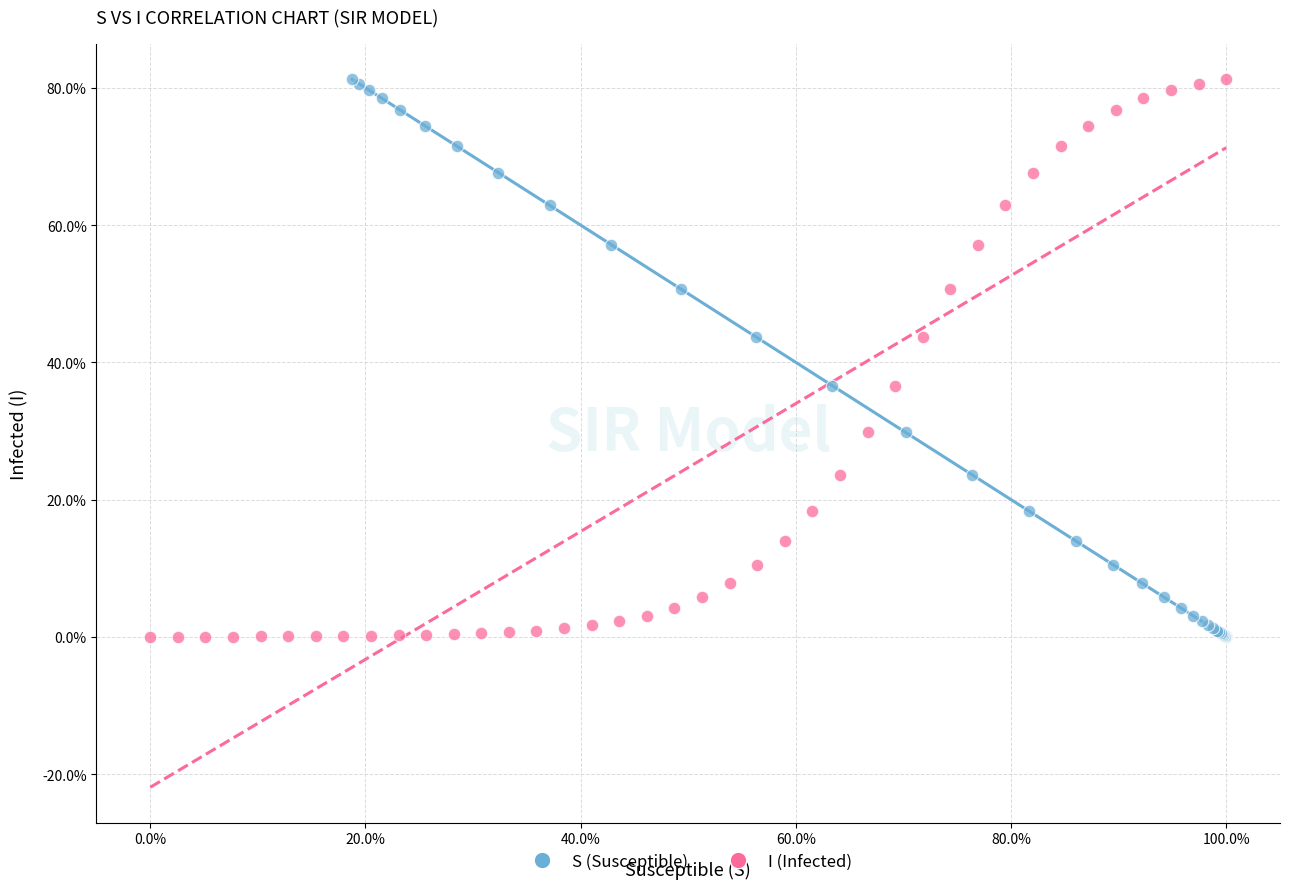

What are all the series names shown in the legend?

S (Susceptible), I (Infected)